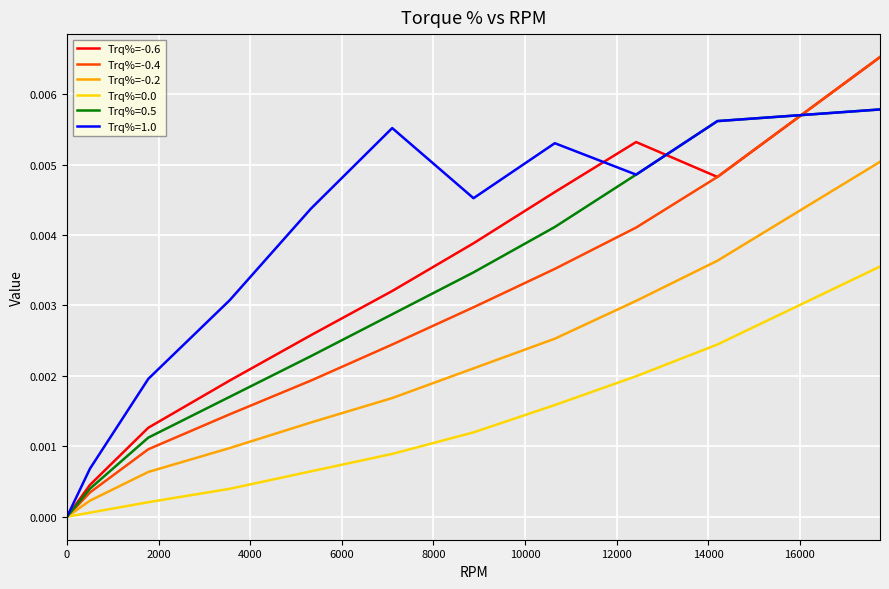

Which series has the largest total across all categories?

Trq%=1.0